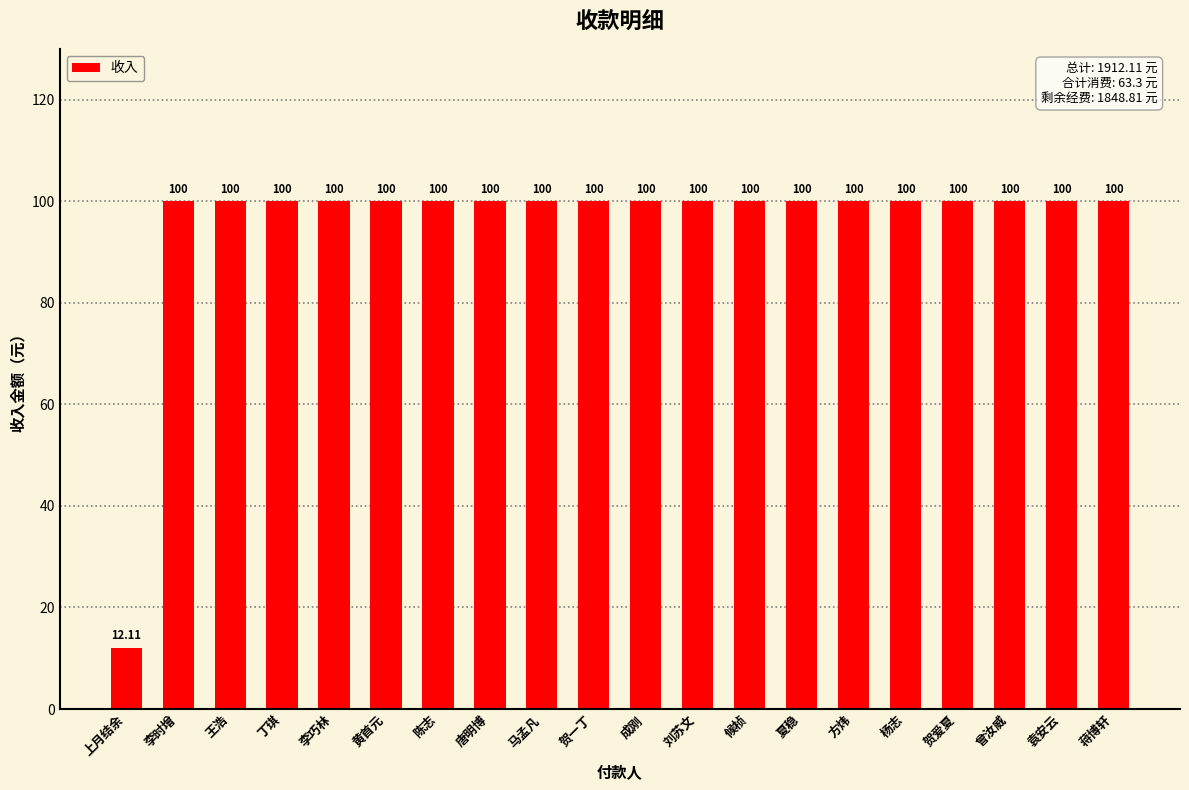

What is the greatest value displayed?

100.0